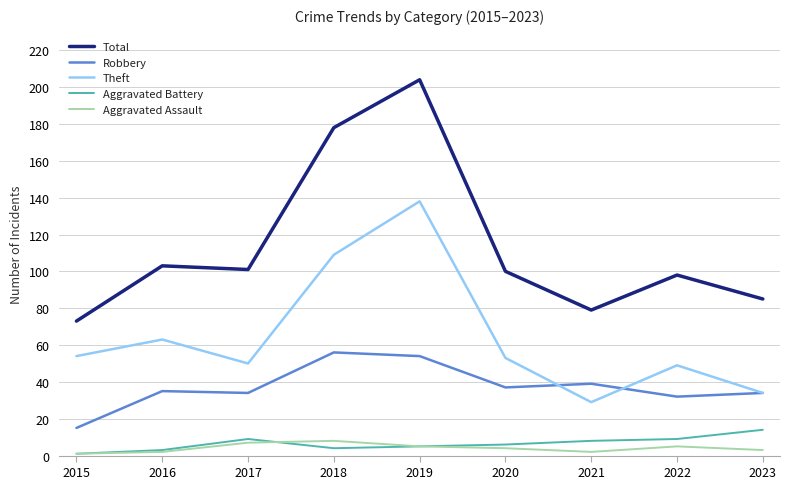

The value of Aggravated Battery at 2017 is 9. True or false?

True